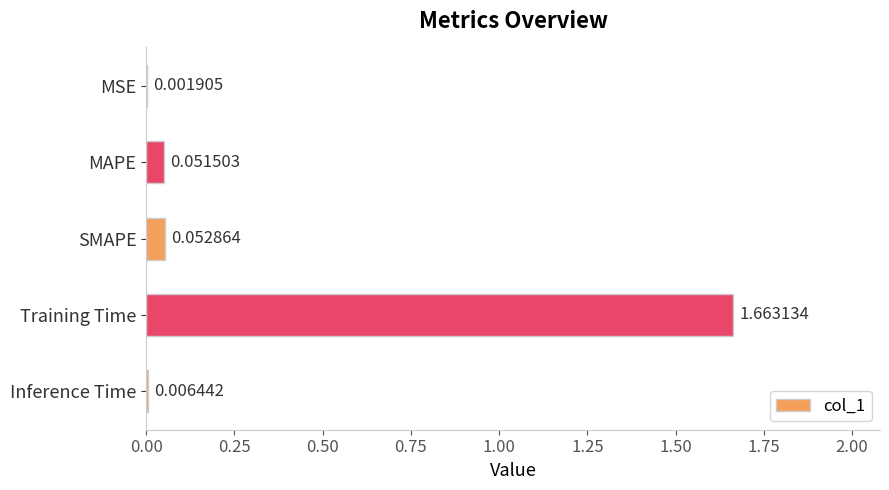

Which has a higher value, Inference Time or SMAPE?

SMAPE